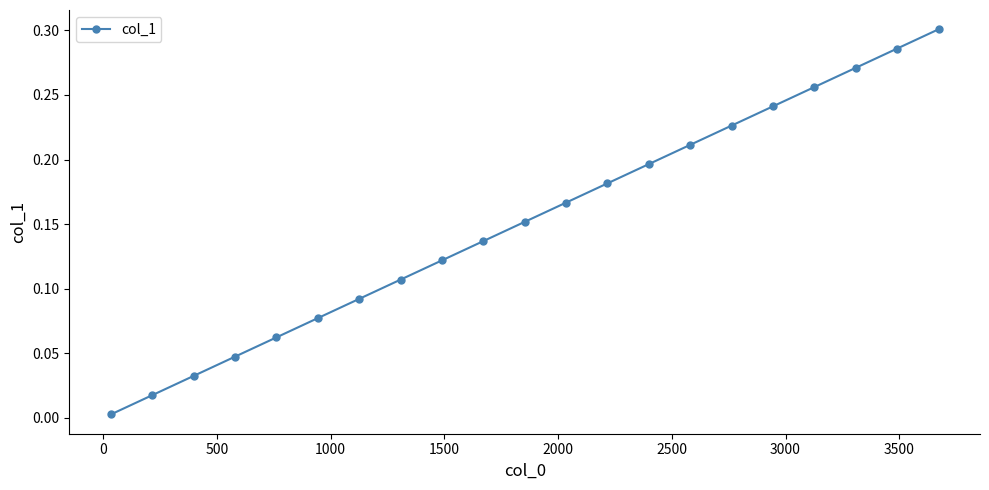

What is the sum of all values?

3.2